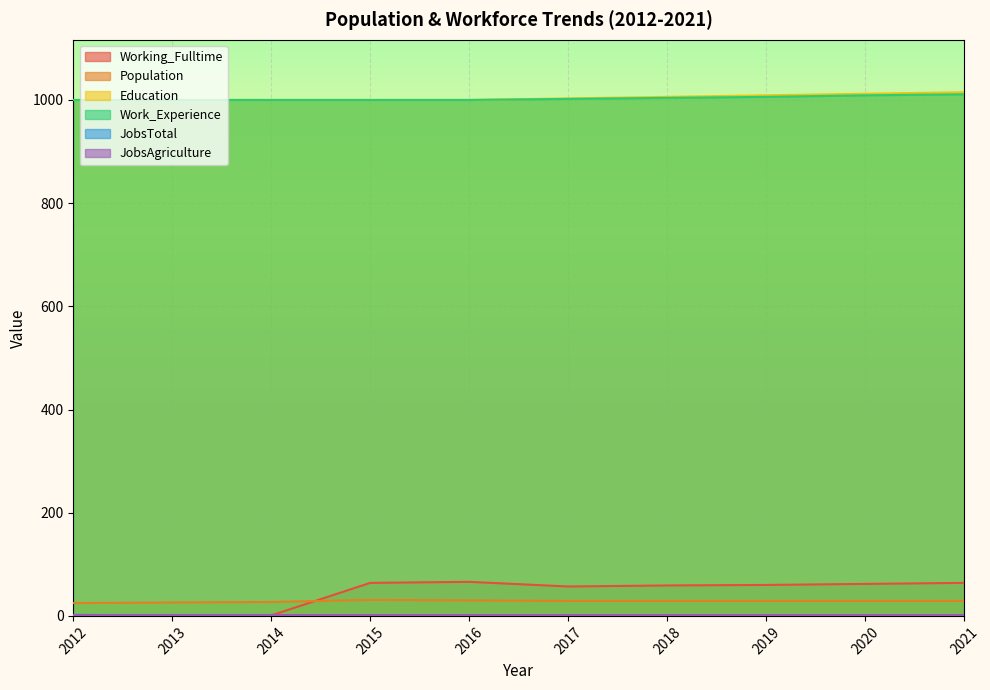

What is the difference between the maximum and minimum values in the Education series?

15